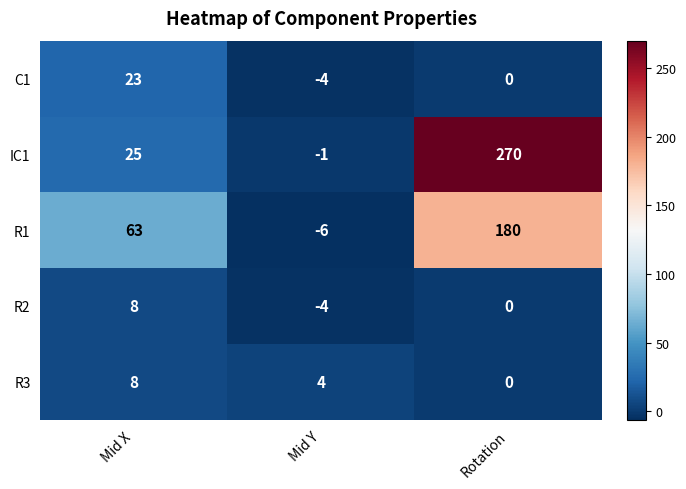

What is the average value of the R3 series?

4